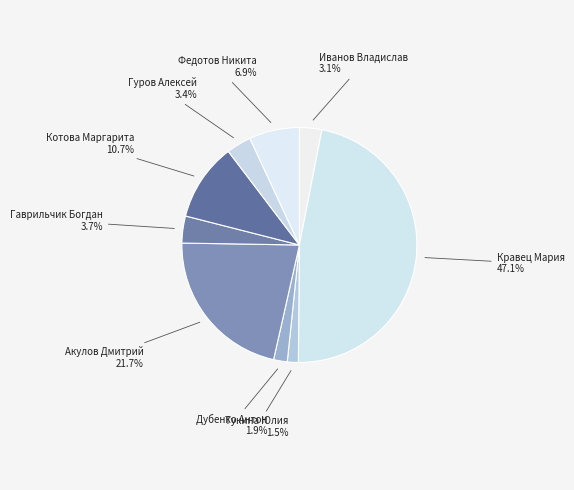

Is it true that Иванов Владислав is 18% of the pie?

False